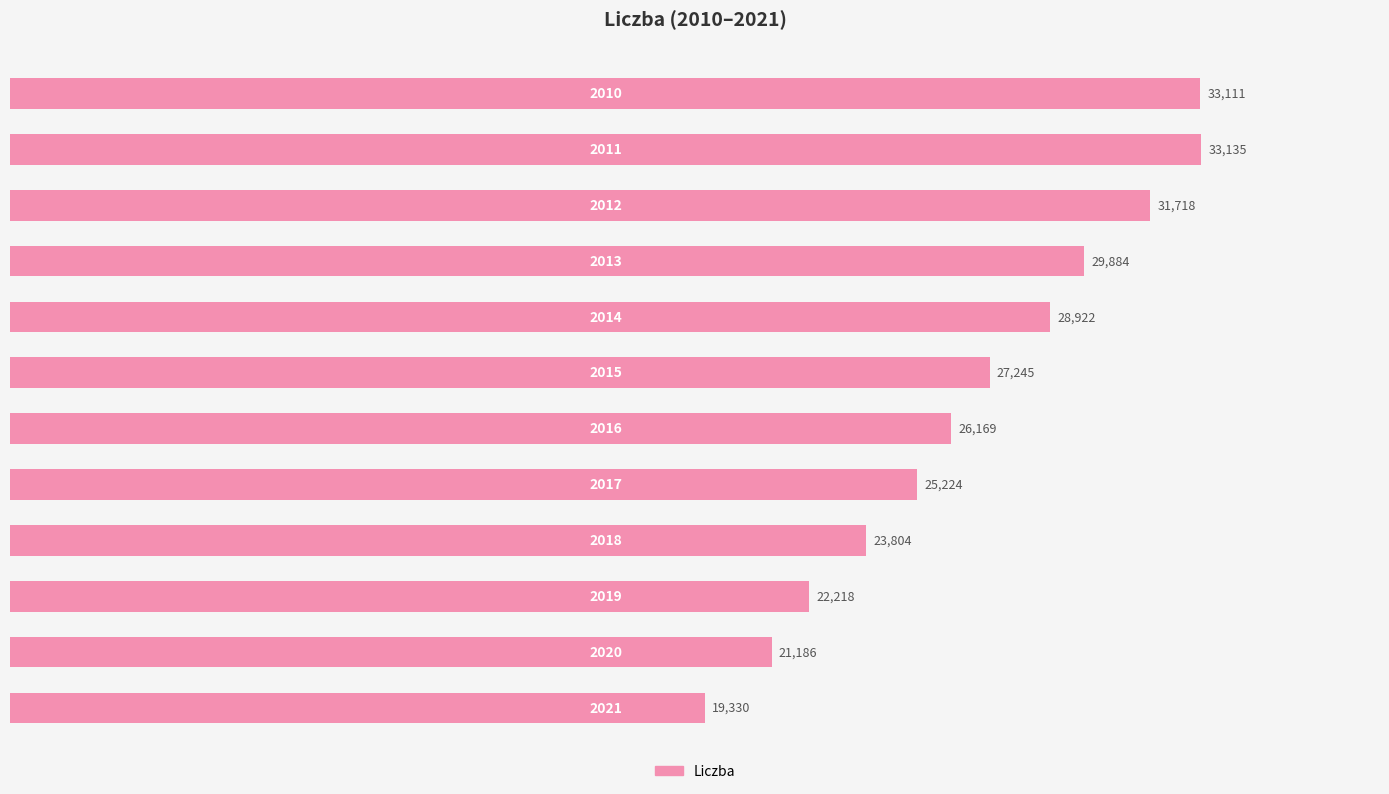

What is the maximum value shown in the chart?

33135